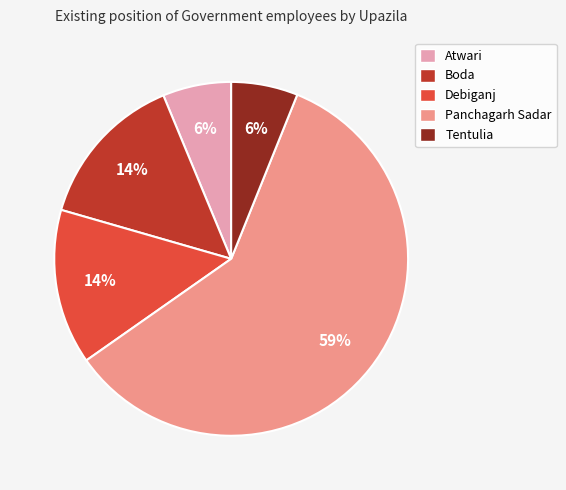

Approximately how many times larger is the value at Debiganj compared to Tentulia?

2.3